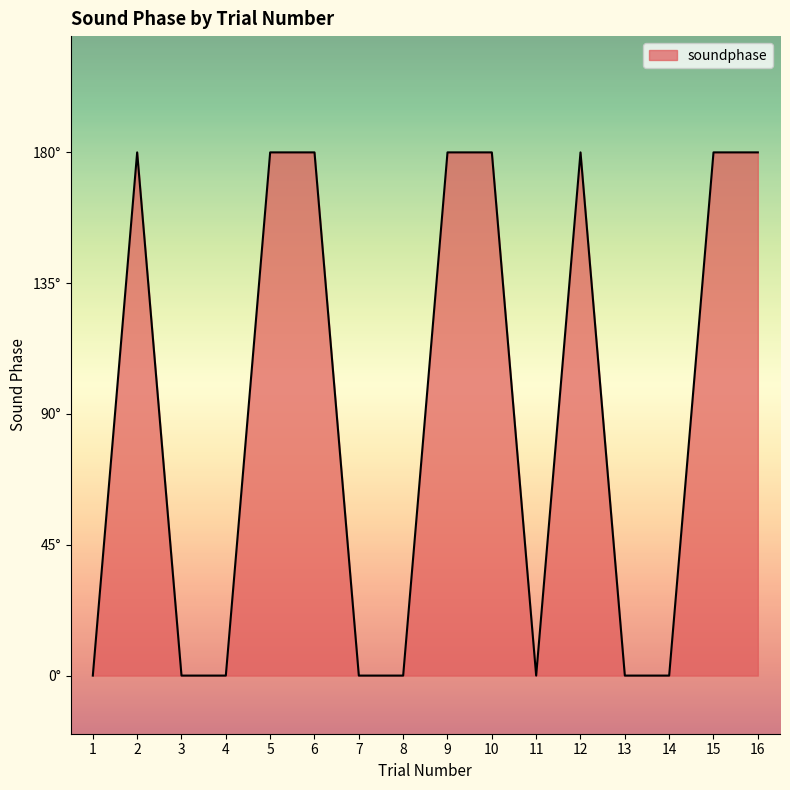

Does the chart display data point markers on the line(s)?

No